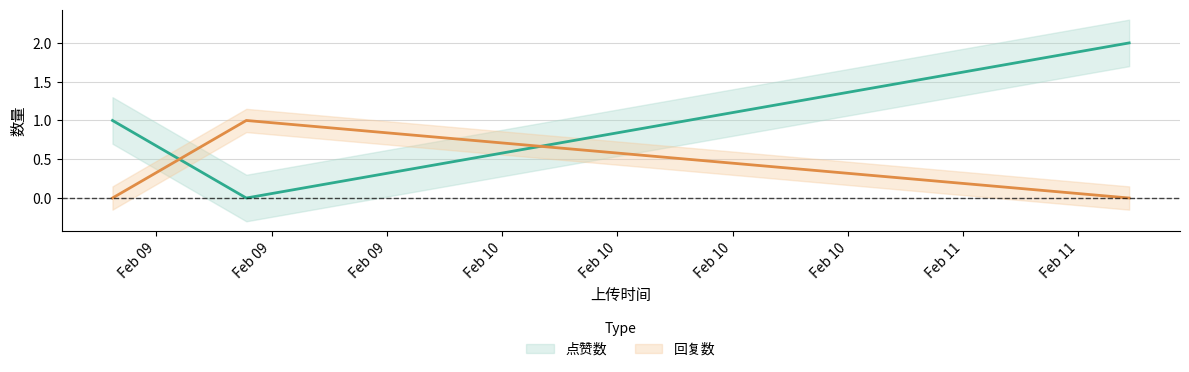

At how many categories does at least one series exceed 0?

3